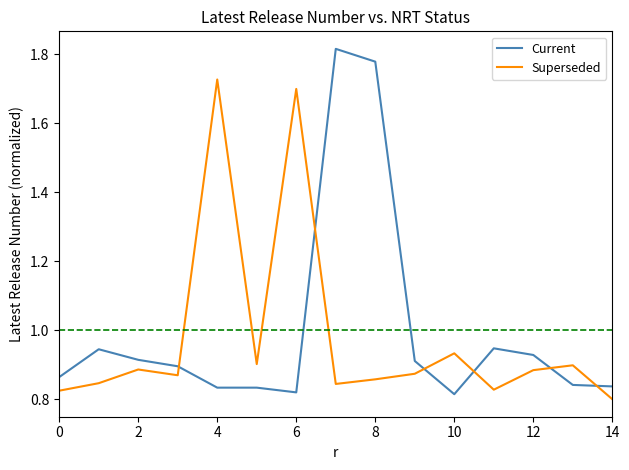

True or false: Superseded and Current cross at least once.

True